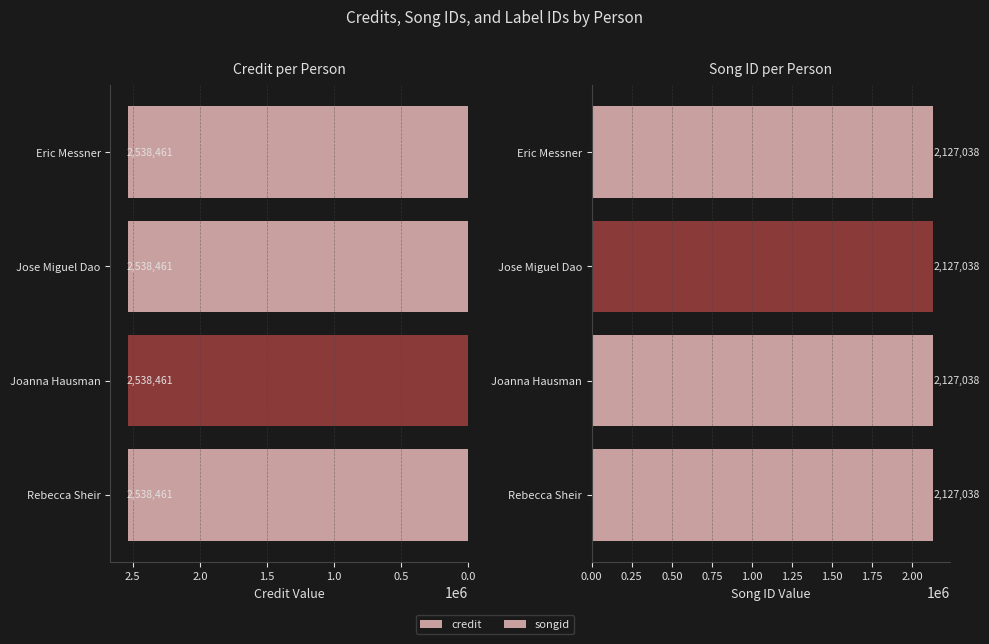

Are the bars horizontal?

Yes